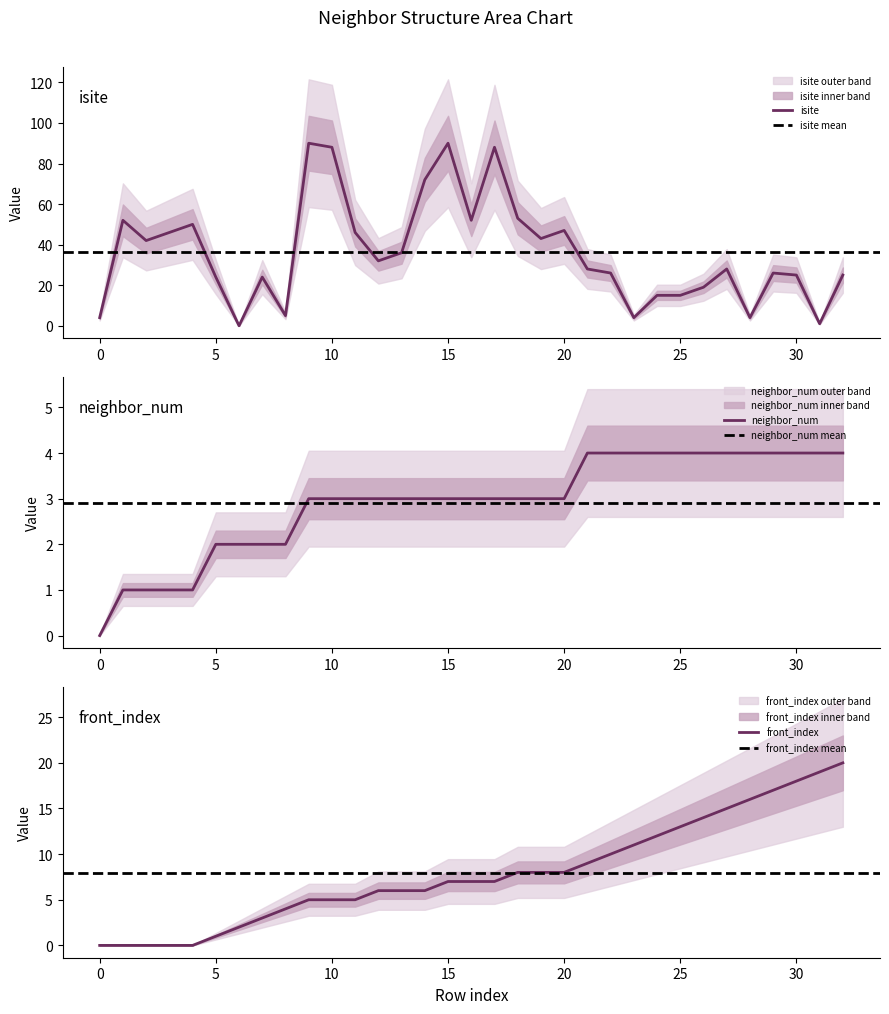

Reading right to left, what are all the values shown in this chart?

isite: 25	1	25	26	4	28	19	15	15	4	26	28	47	43	53	88	52	90	72	36	32	46	88	90	5	24	0	24	50	46	42	52	4
neighbor_num: 4	4	4	4	4	4	4	4	4	4	4	4	3	3	3	3	3	3	3	3	3	3	3	3	2	2	2	2	1	1	1	1	0
front_index: 20	19	18	17	16	15	14	13	12	11	10	9	8	8	8	7	7	7	6	6	6	5	5	5	4	3	2	1	0	0	0	0	0